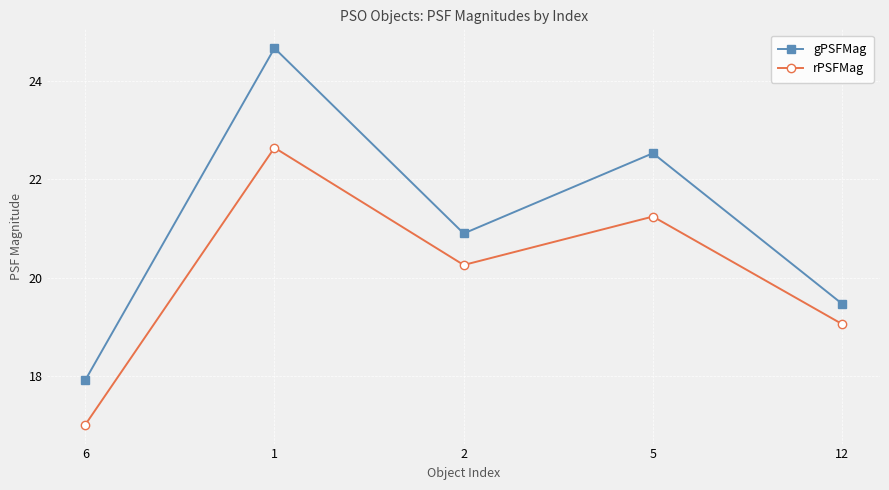

True or false: gPSFMag and rPSFMag intersect in this chart.

False